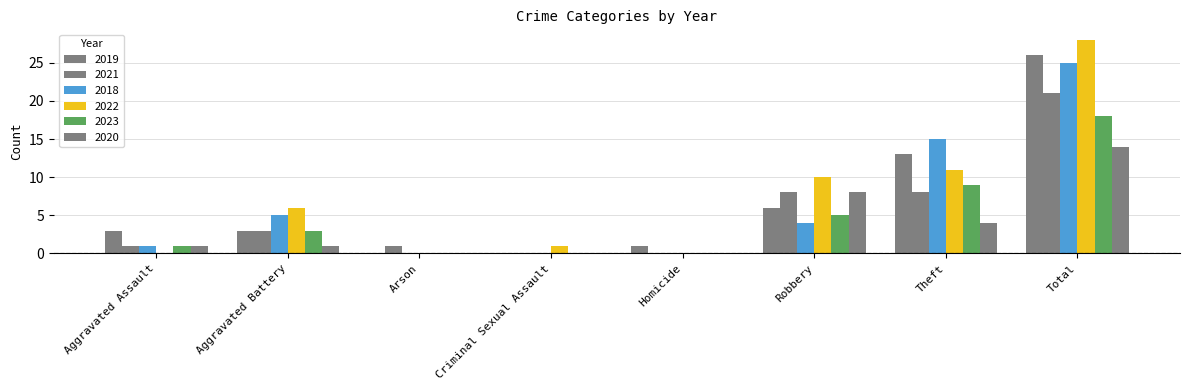

Are the bars grouped side by side (vs. stacked)?

Yes